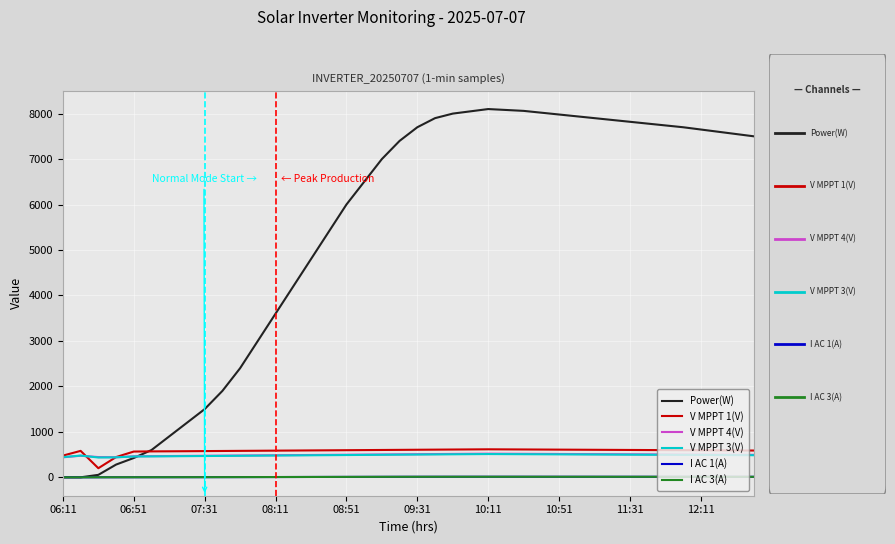

Which series has the largest range (max minus min)?

Power(W)